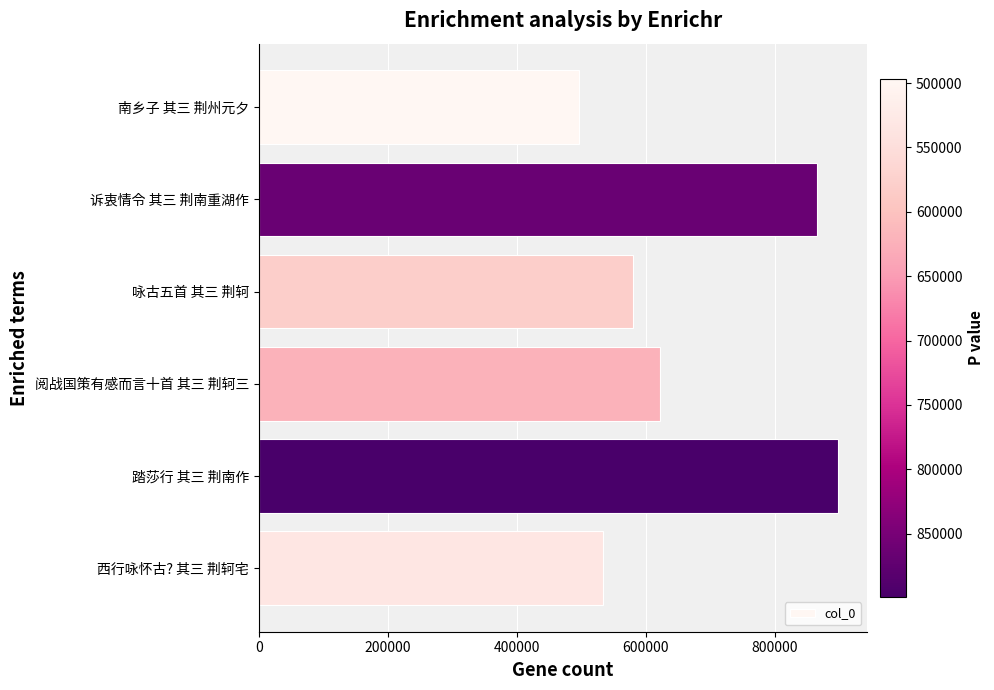

Reading top to bottom, list all the values displayed in this chart.

496607	865791	580267	622997	898955	533206